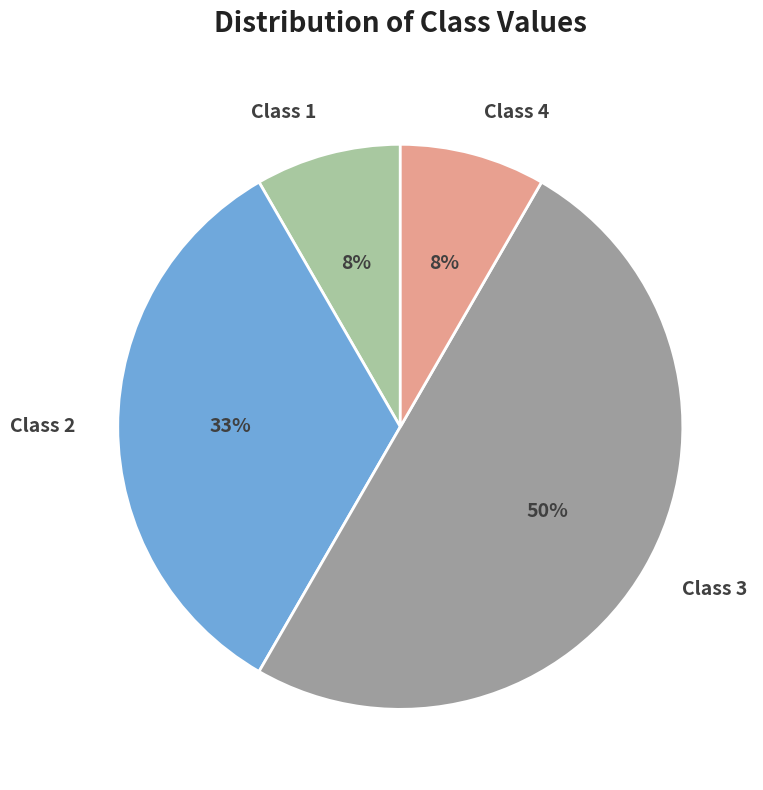

How many segments does this pie chart have?

4